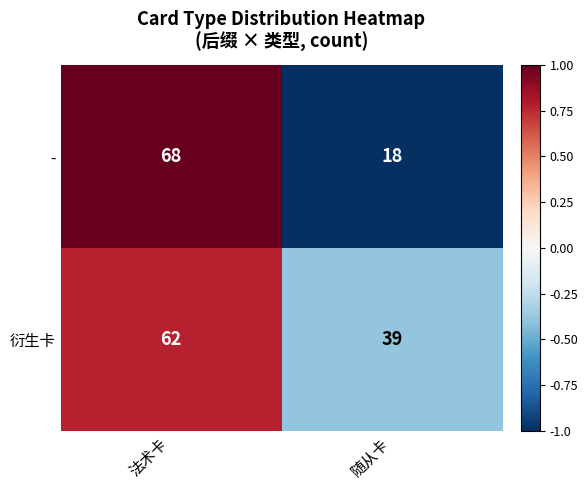

True or false: - has a value of 68 at 法术卡.

True